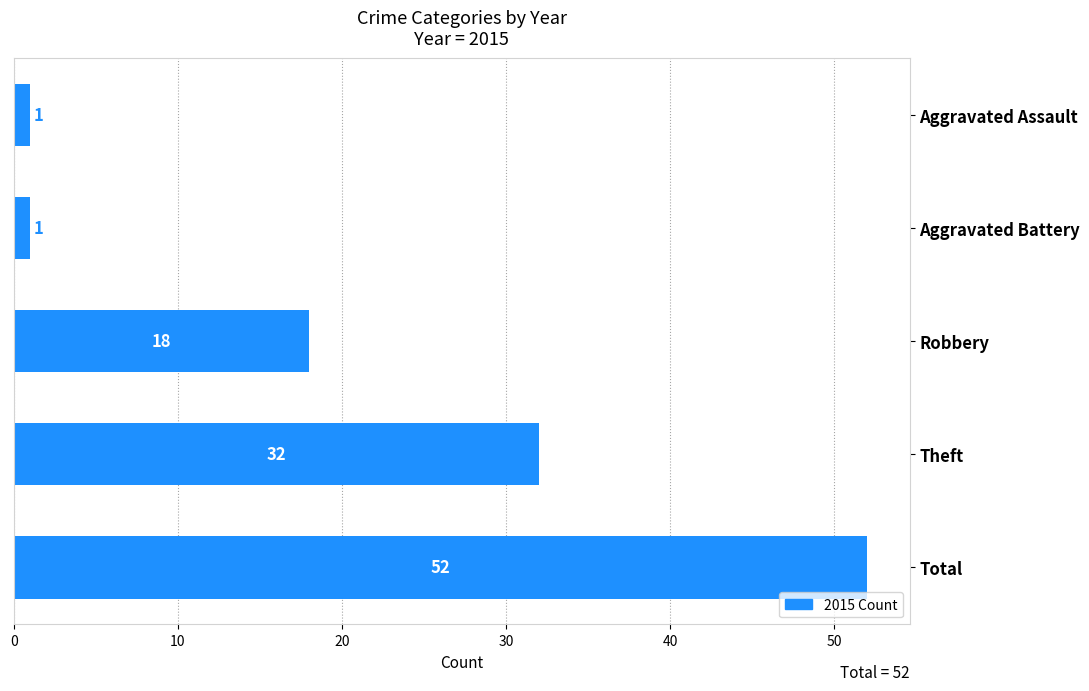

Reading bottom to top, what are all the values shown in this chart?

52	32	18	1	1